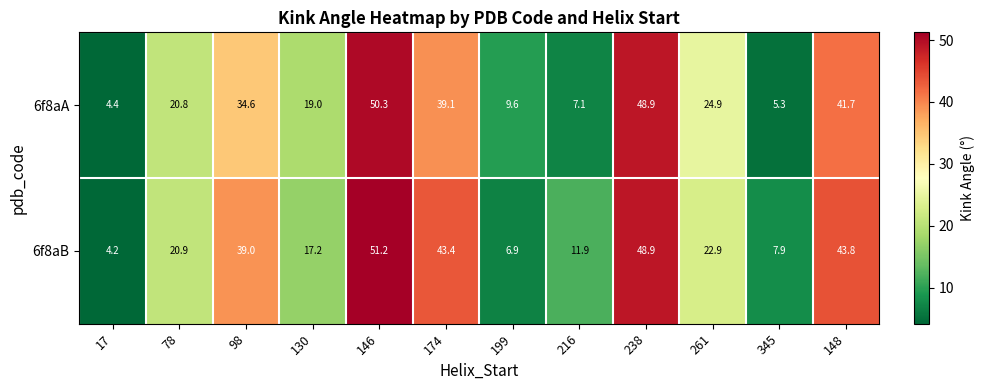

Between 146 and 261, which series saw the biggest shift?

6f8aB